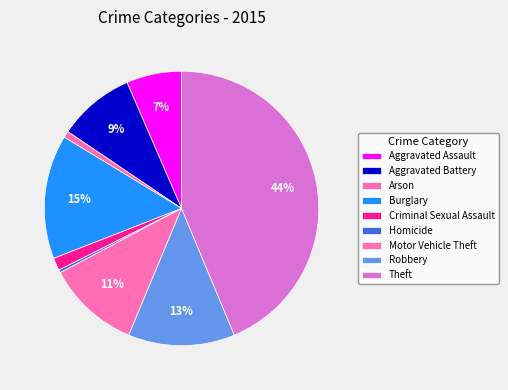

Does Robbery represent more than half of the total?

No